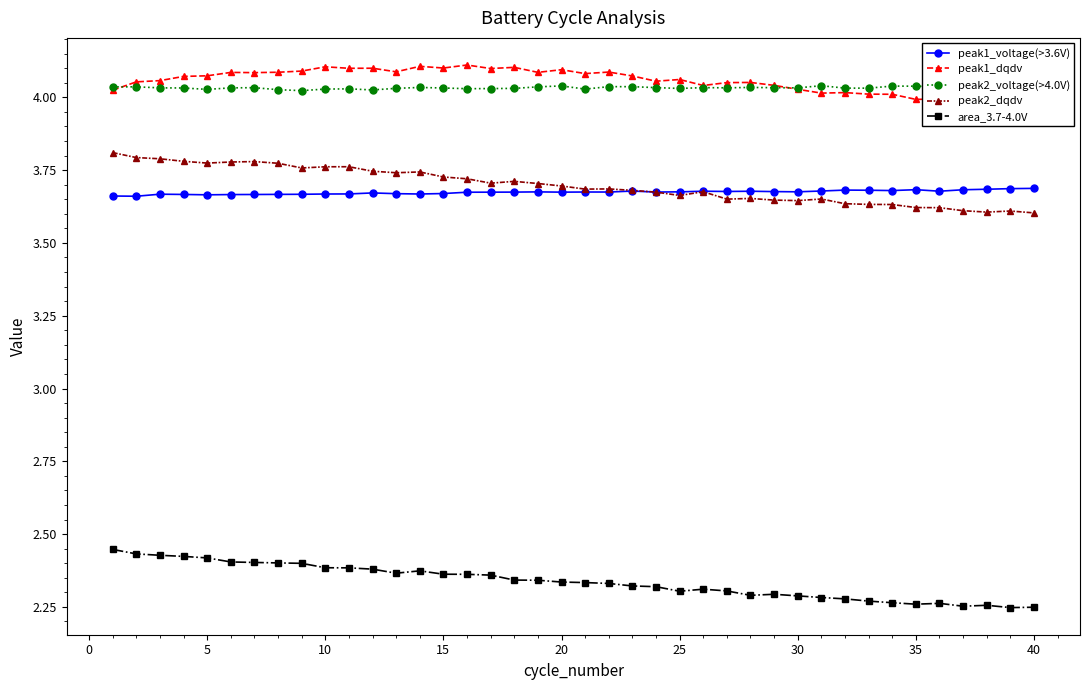

True or false: area_3.7-4.0V and peak1_voltage(>3.6V) cross at least once.

False